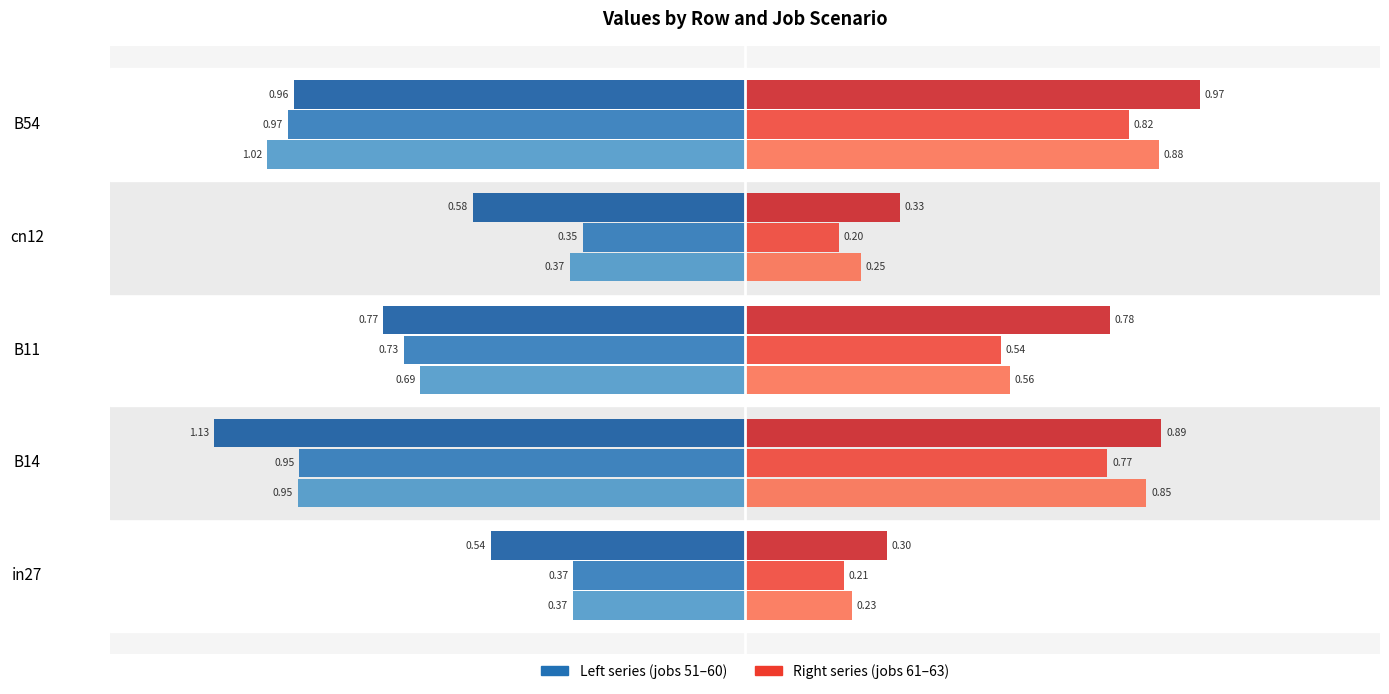

What is the label of the 1st bar from the right?

B54